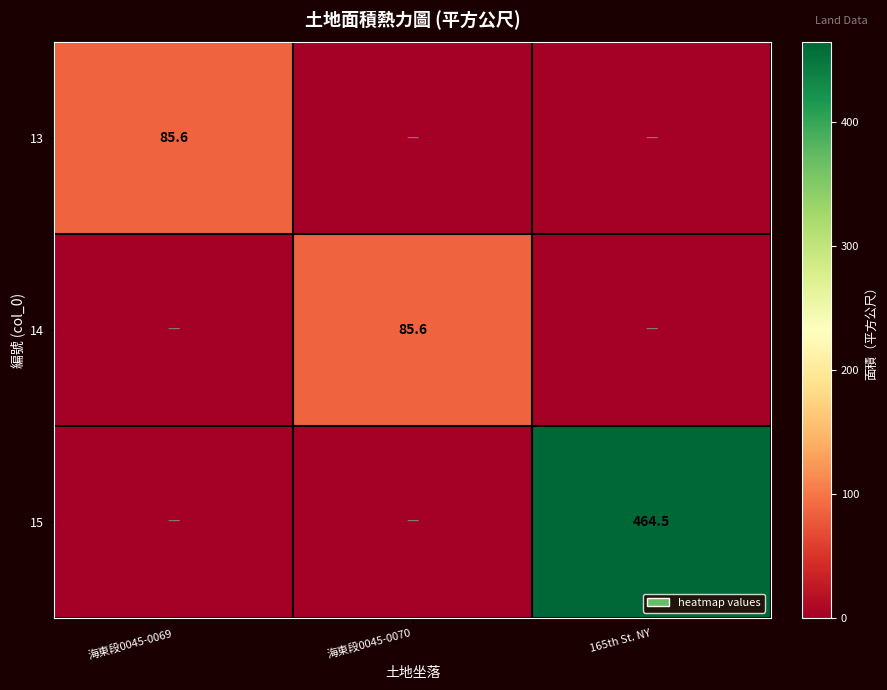

True or false: 15 has a value of 464.5 at 165th St. NY.

True